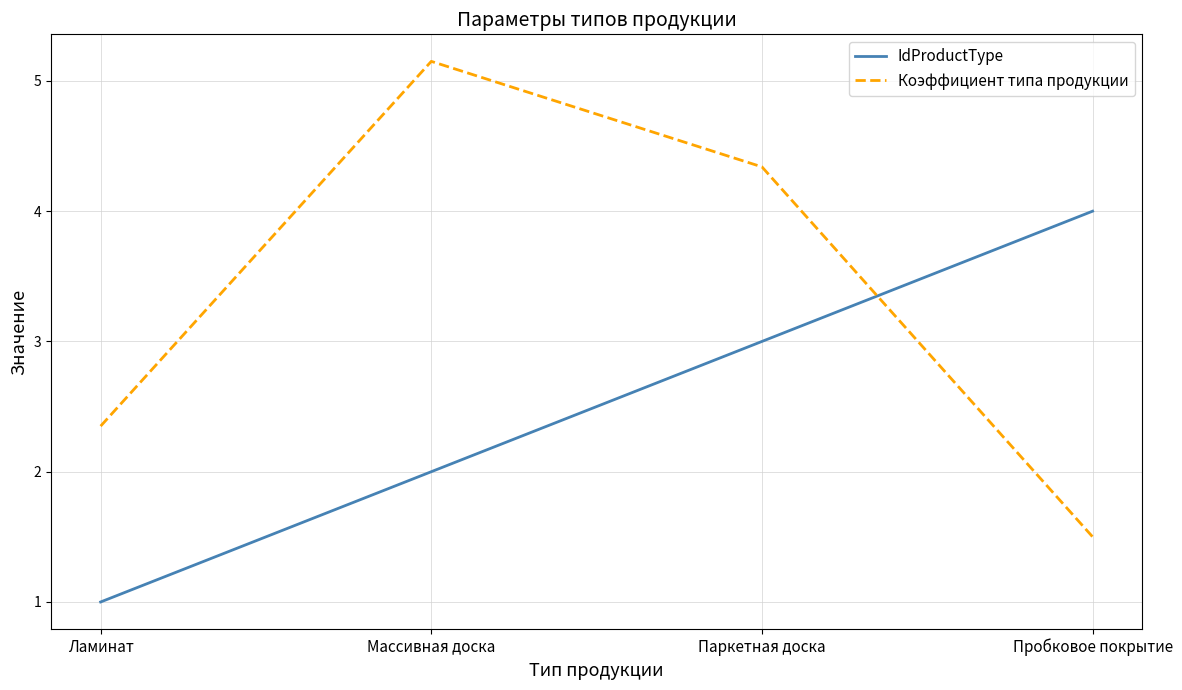

List the series in order of their overall mean, lowest first.

IdProductType, Коэффициент типа продукции